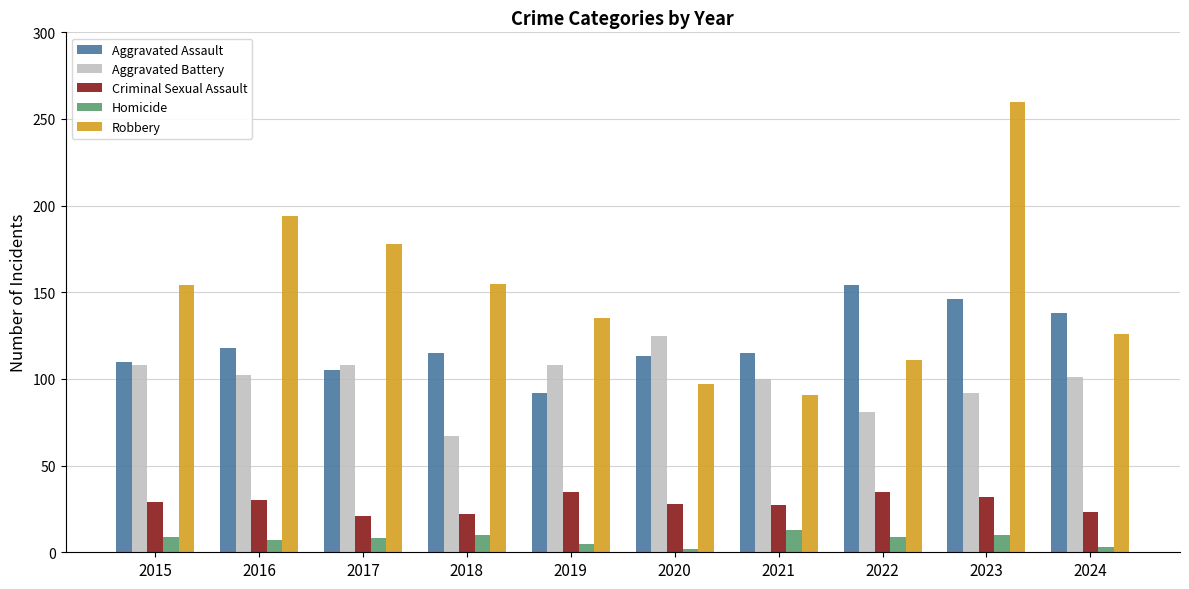

Rank the series by their maximum value, from lowest to highest.

Homicide, Criminal Sexual Assault, Aggravated Battery, Aggravated Assault, Robbery